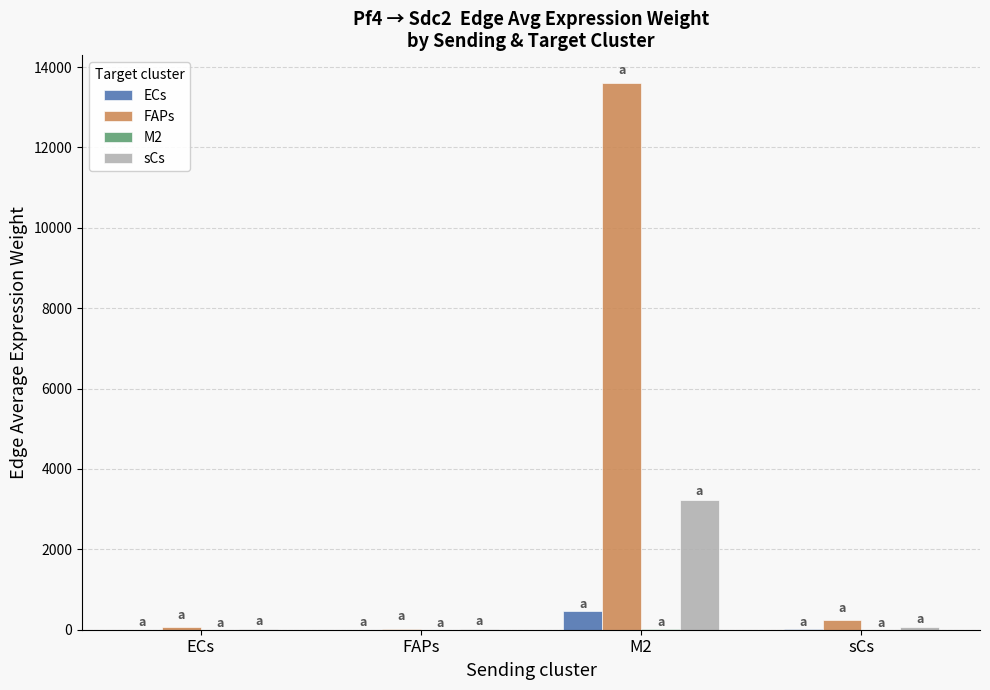

Are the bars horizontal?

No